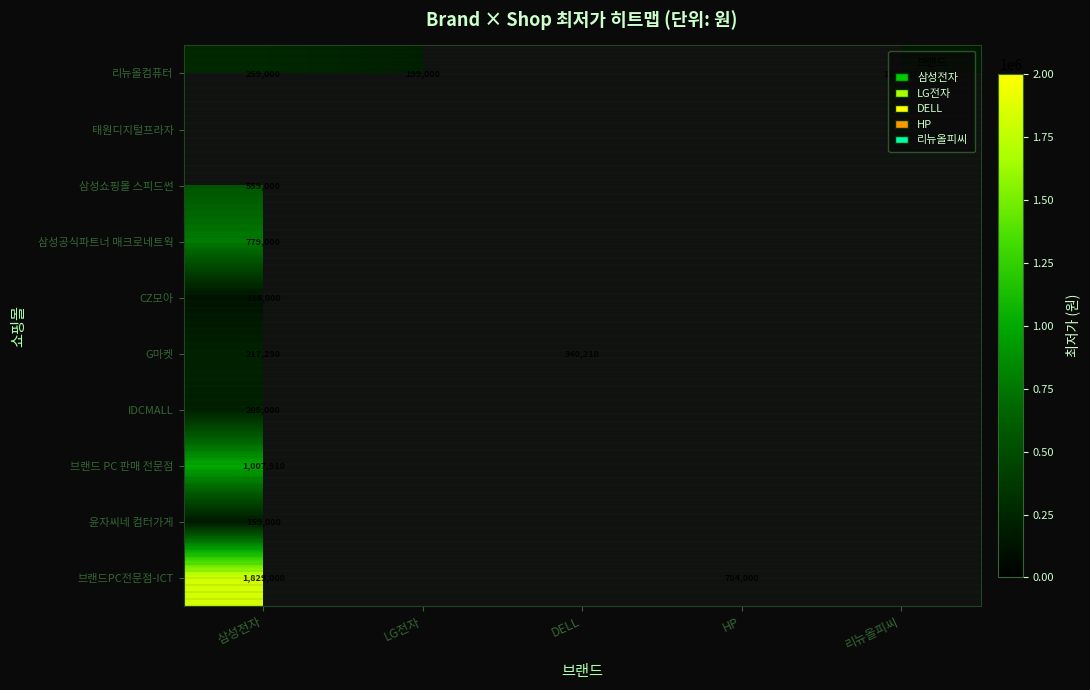

At how many categories does at least one series exceed 1455378?

1